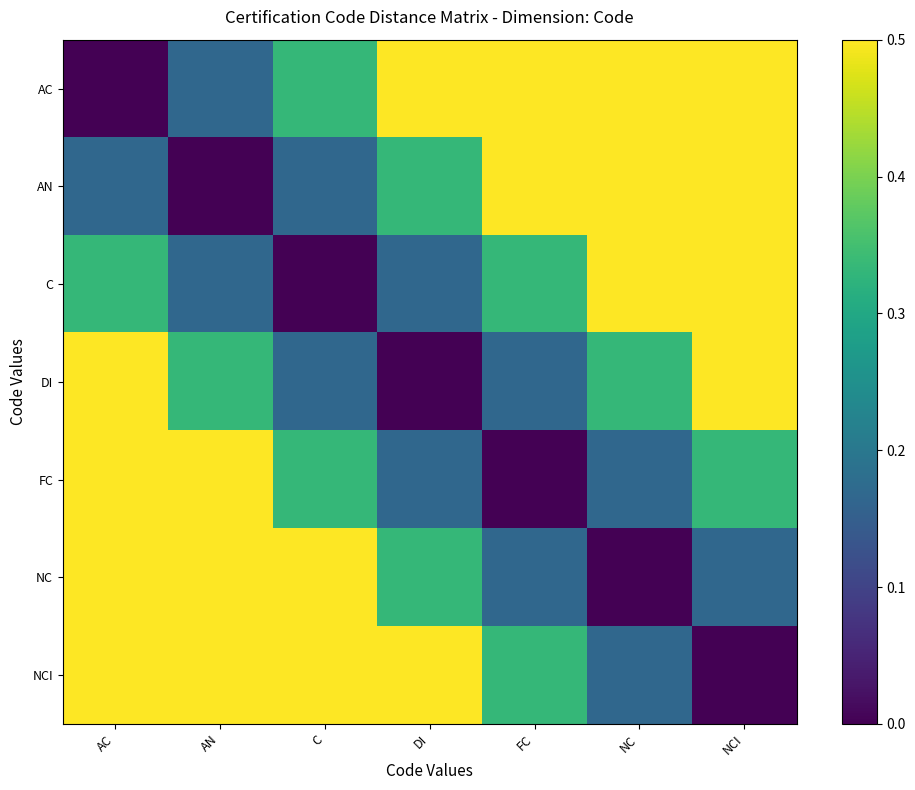

What is the sum of the AN values at NC and FC?

1.2